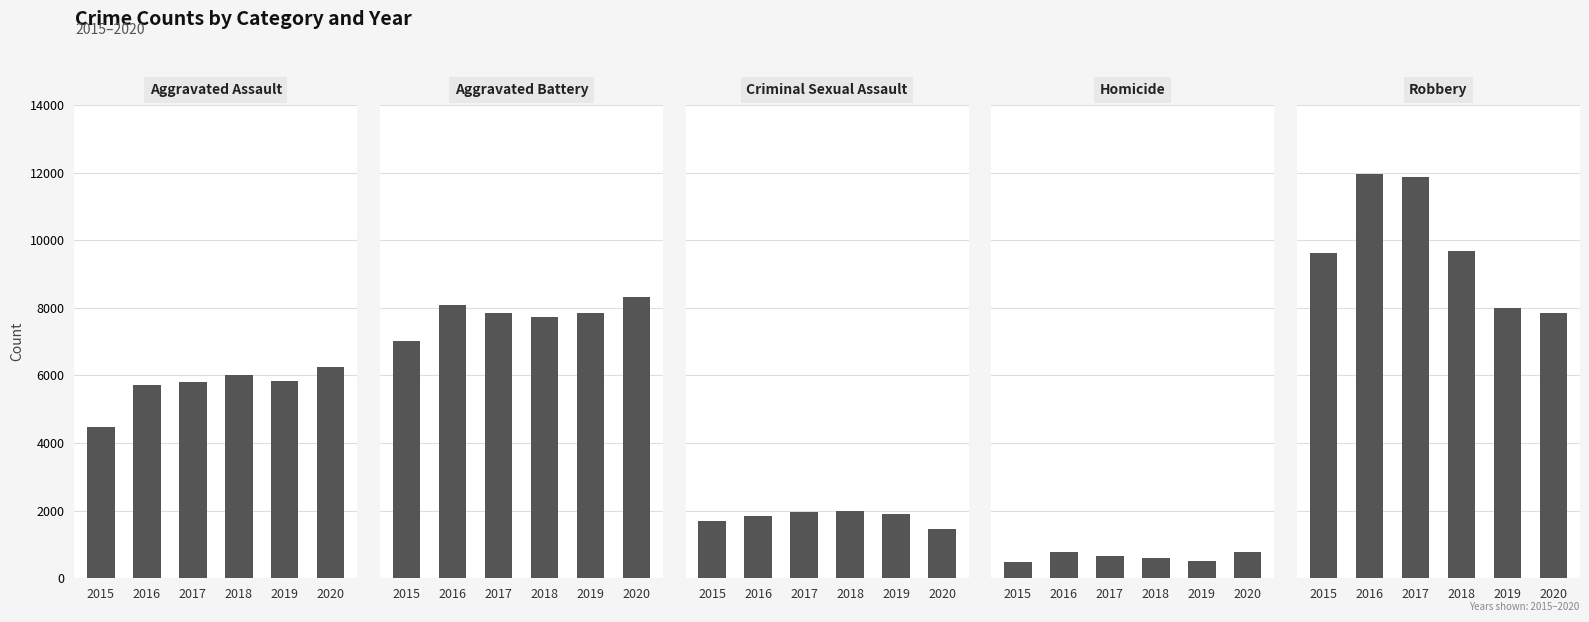

At how many categories does at least one series exceed 1944?

6